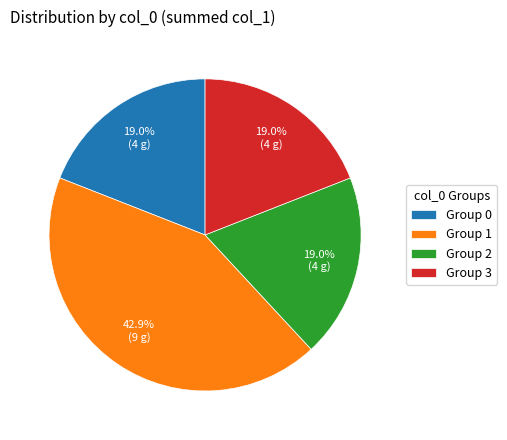

Which category has the biggest portion of the pie?

Group 1